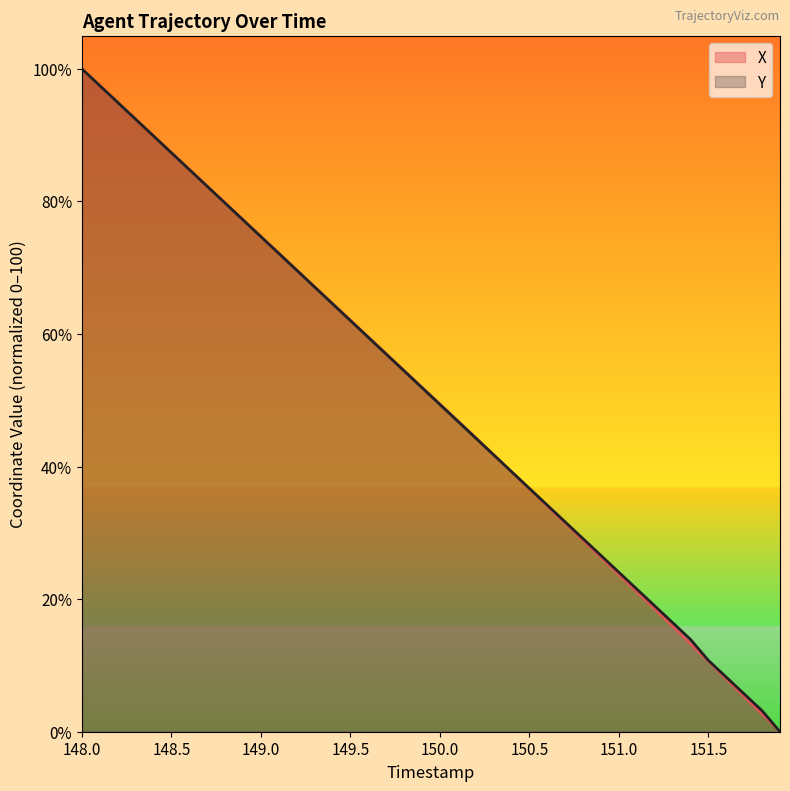

What is the highest value of the Y series?

100.0